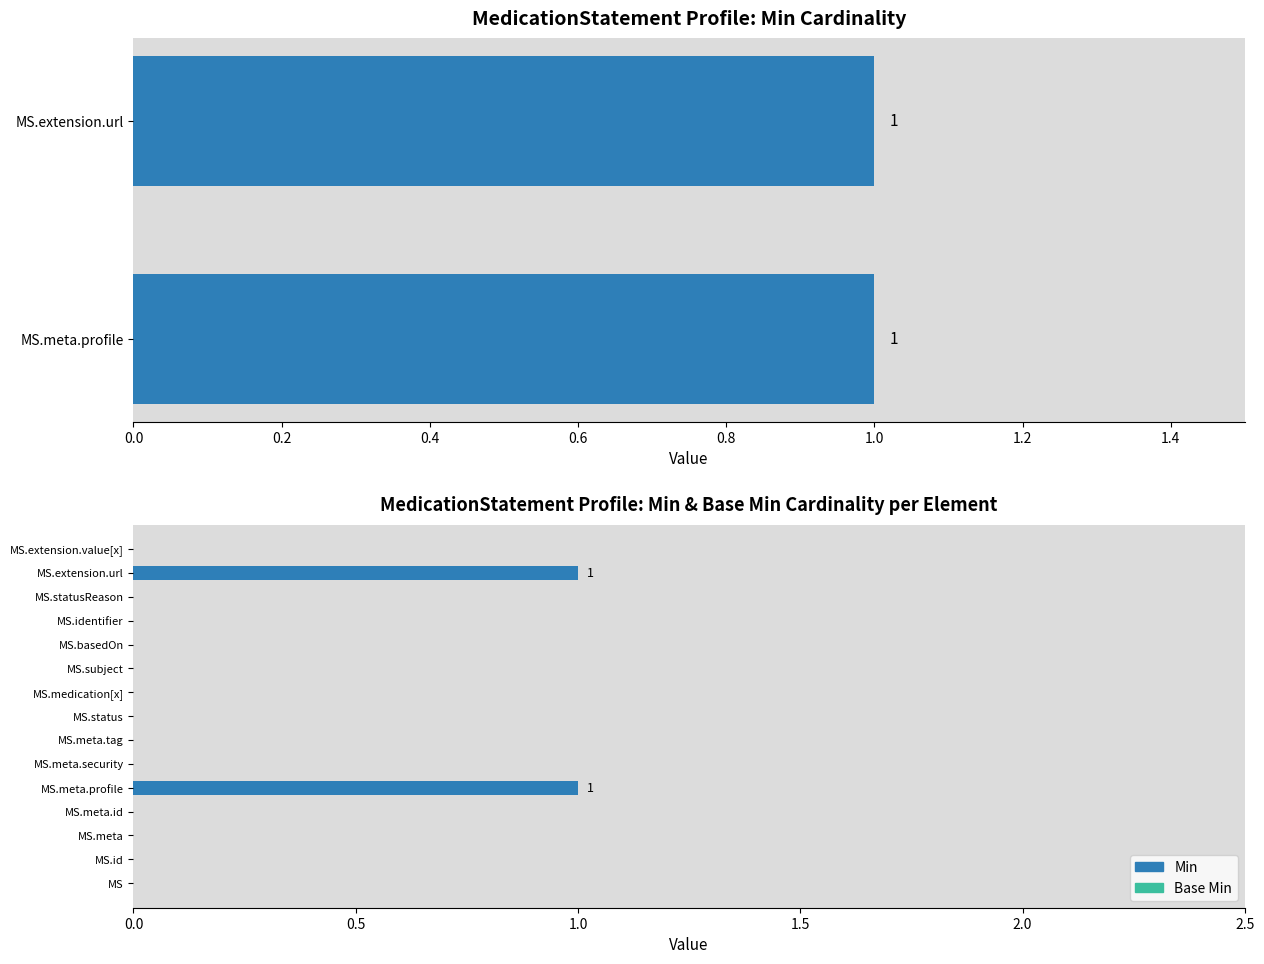

How many Min values are between 0 and 1?

15